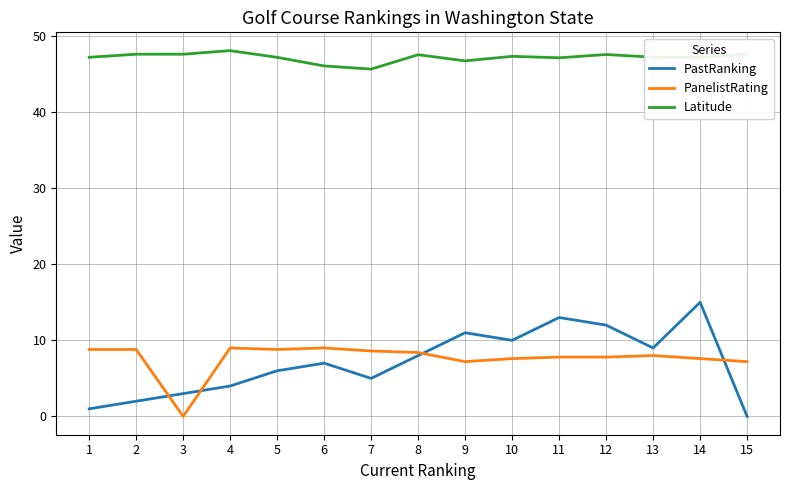

At which category is the sum across all series the highest?

14